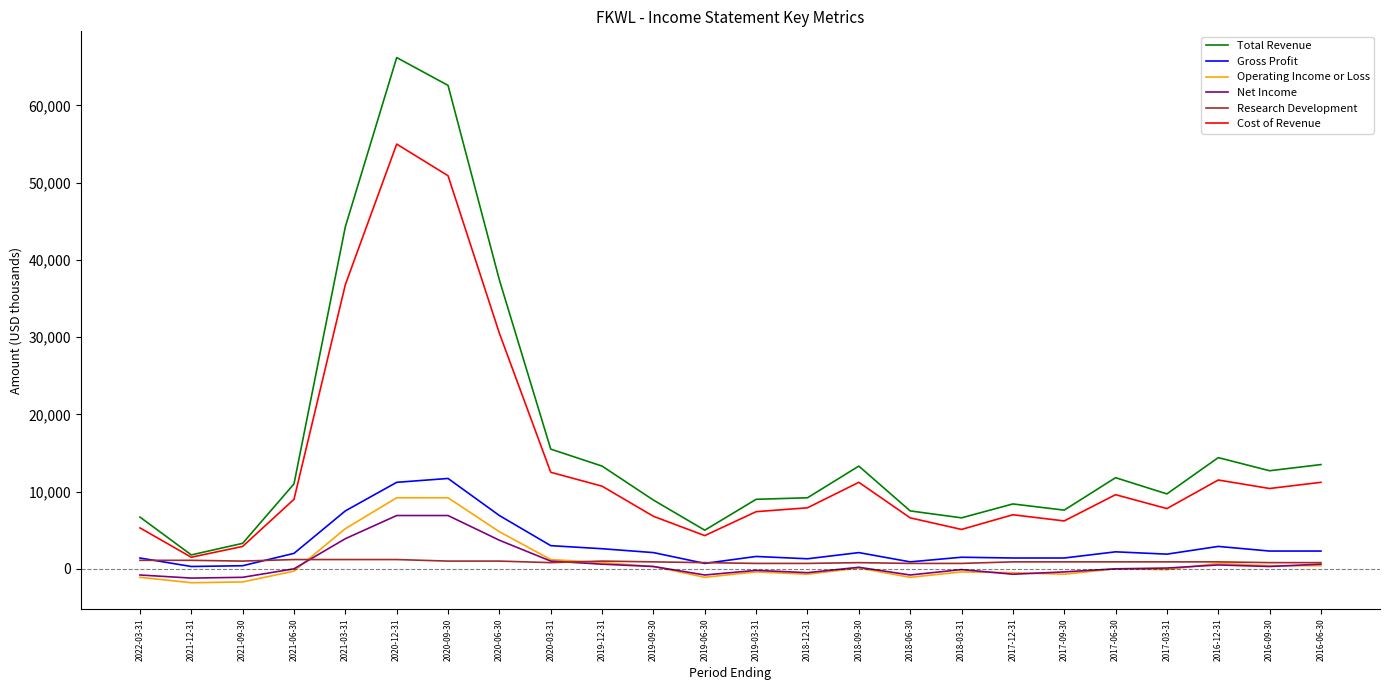

Is the value of Net Income at 2016-06-30 greater than the value of Total Revenue at 2016-12-31?

No